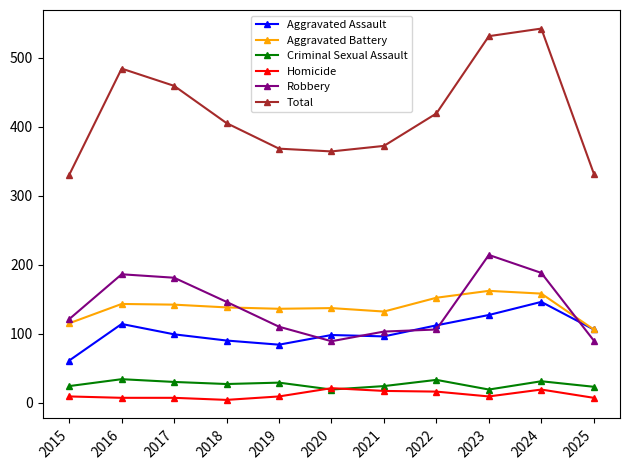

True or false: Criminal Sexual Assault and Robbery cross at least once.

False